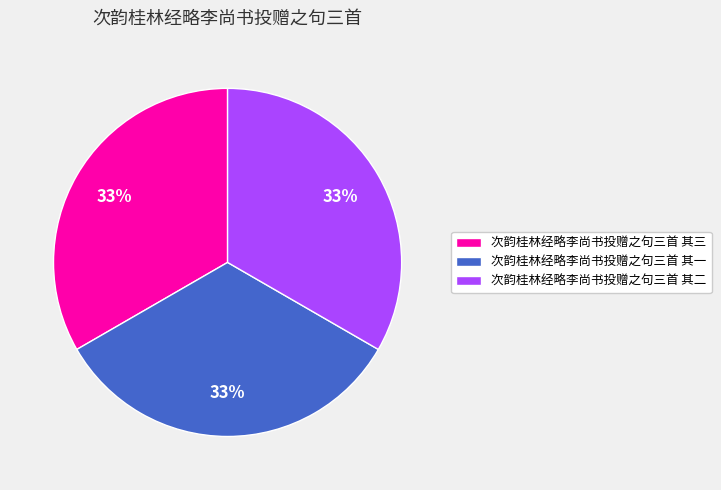

Is the sum of 次韵桂林经略李尚书投赠之句三首 其一 and 次韵桂林经略李尚书投赠之句三首 其三 greater than half?

Yes